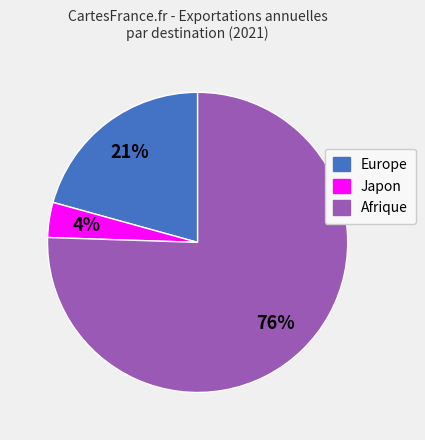

Between Europe and Afrique, which is larger?

Afrique